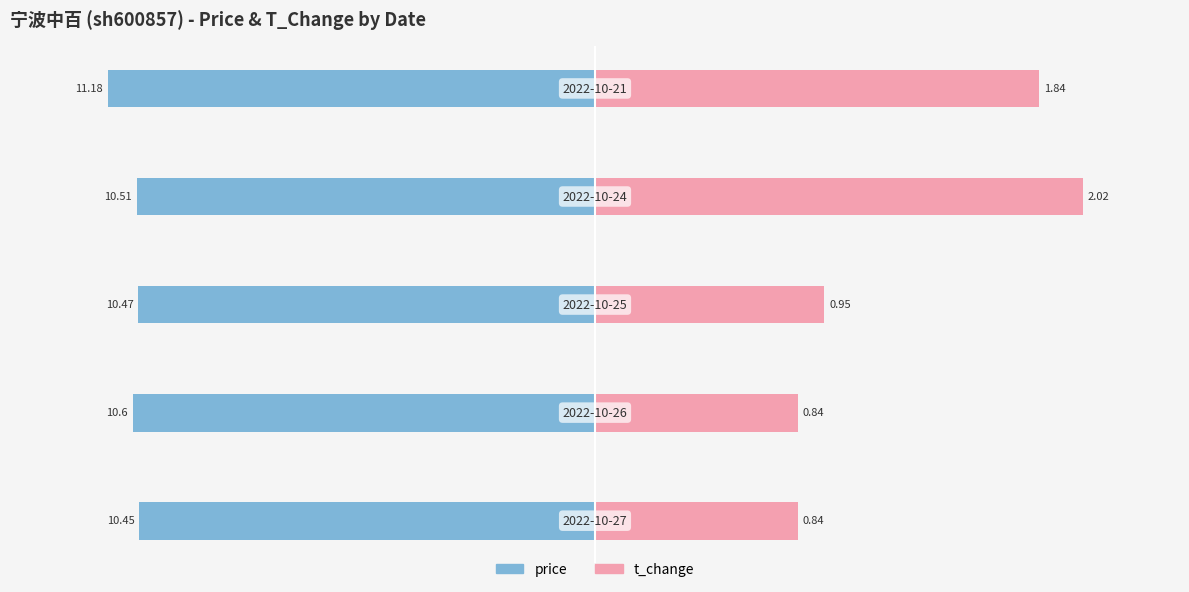

Which series has the widest spread of values?

t_change